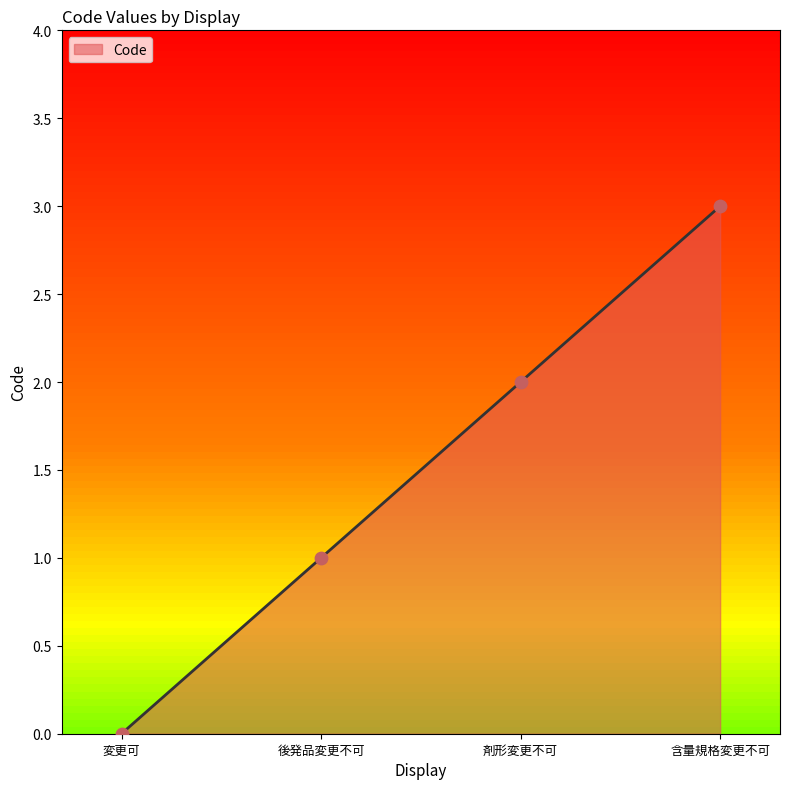

What is the change in value from 変更可 to 後発品変更不可?

+1